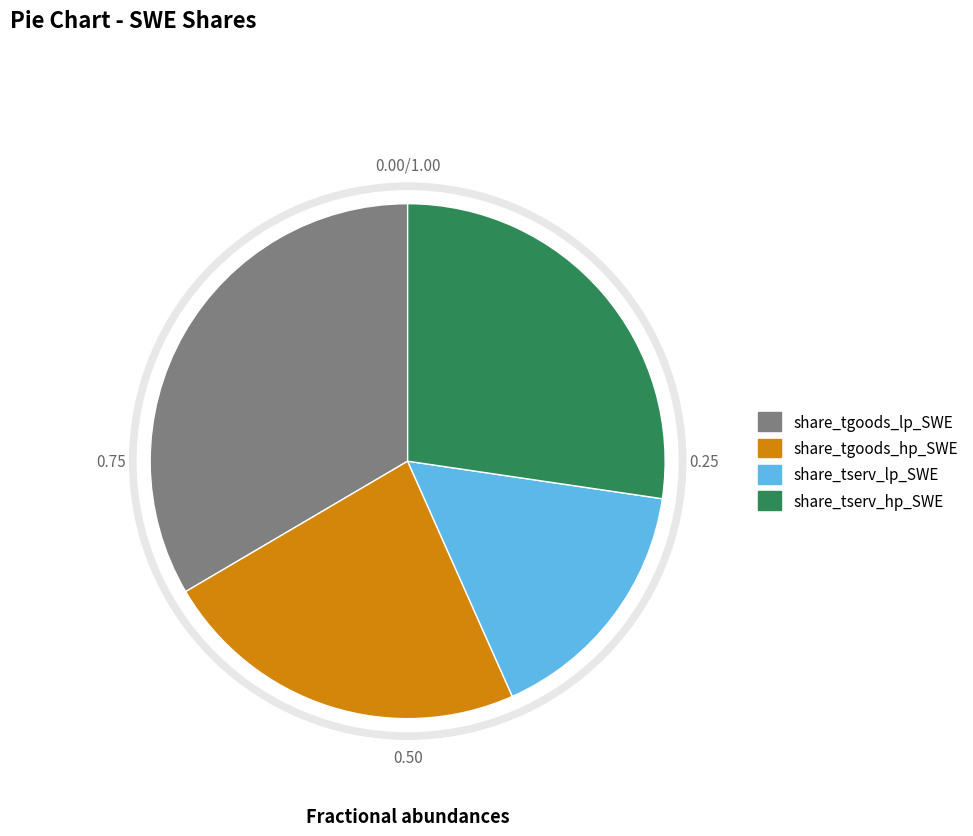

Does 2019 represent more than half of the total?

No